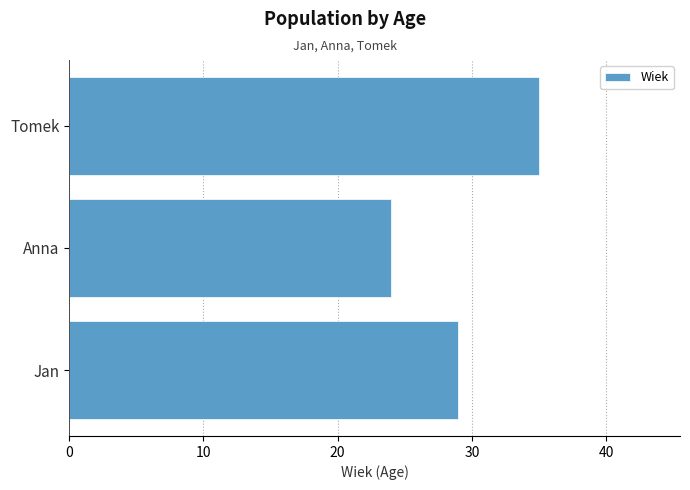

Reading top to bottom, transcribe all the data shown in this chart.

Tomek=35	Anna=24	Jan=29